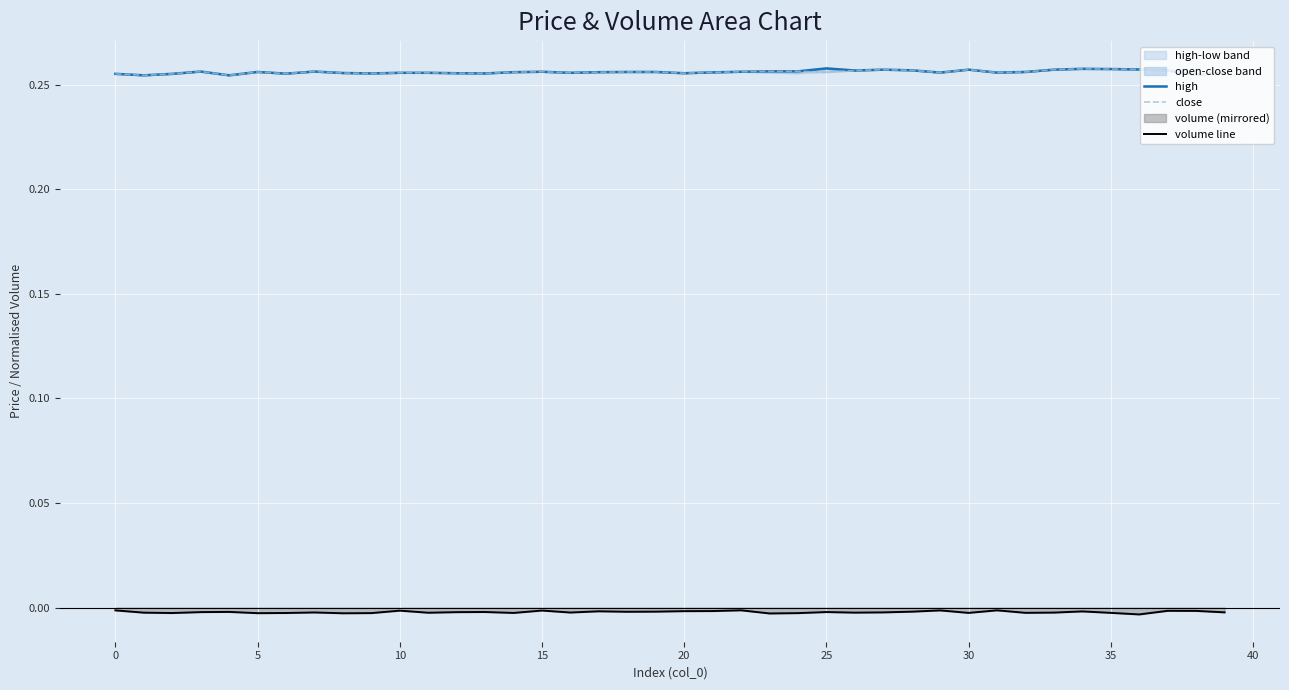

True or false: close has more than 1 interior local peaks.

True